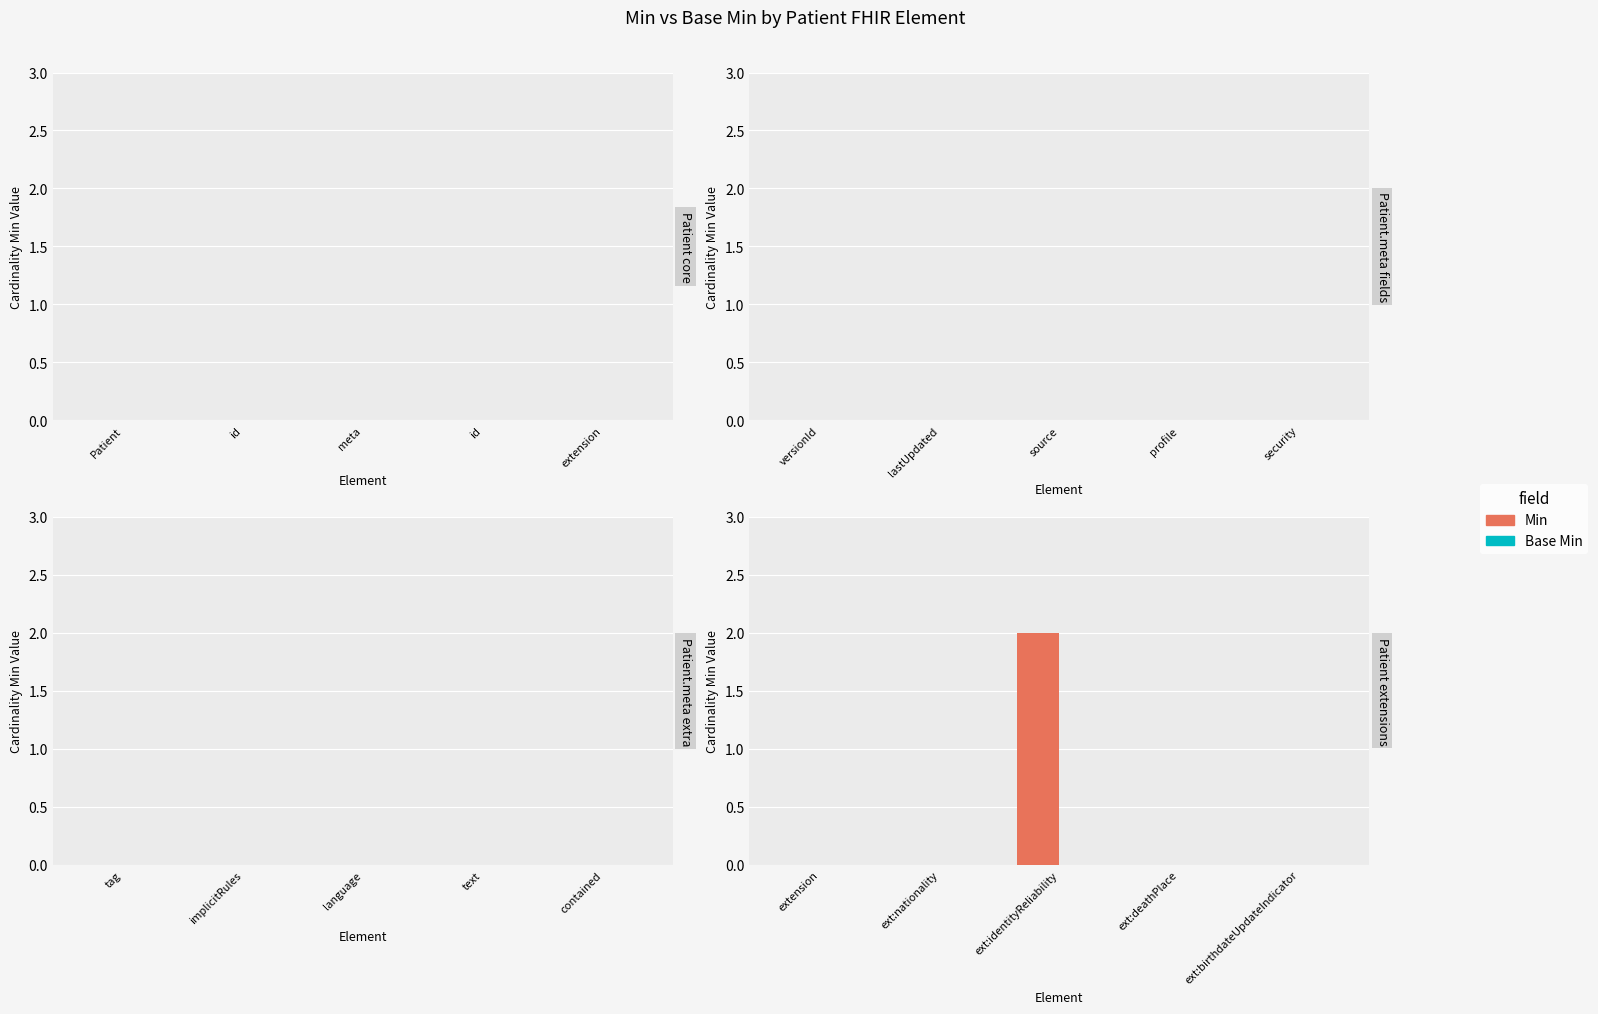

Which category has the highest value across all series?

ext:identityReliability